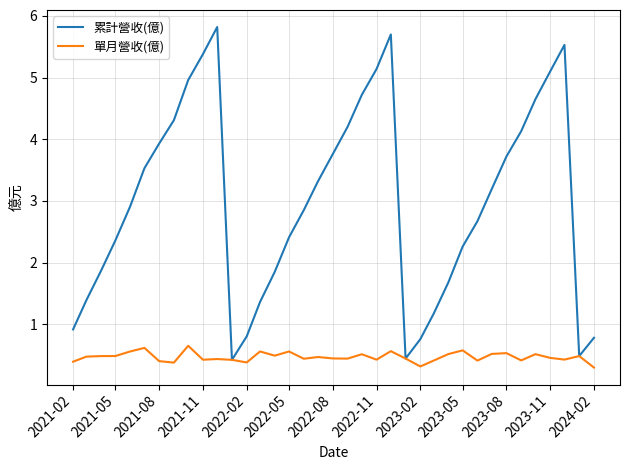

Which series has the largest range (max minus min)?

累計營收(億)